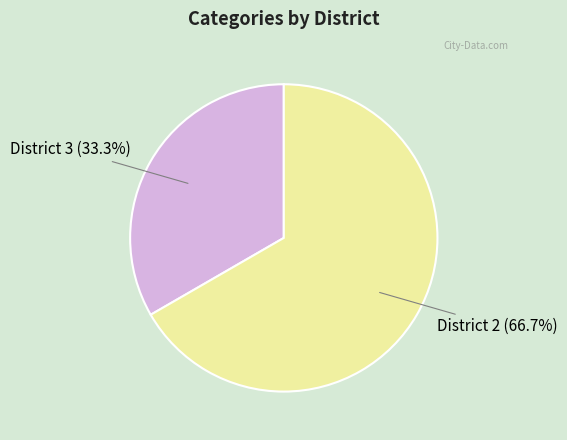

Is there any slice that represents more than half of the pie?

Yes